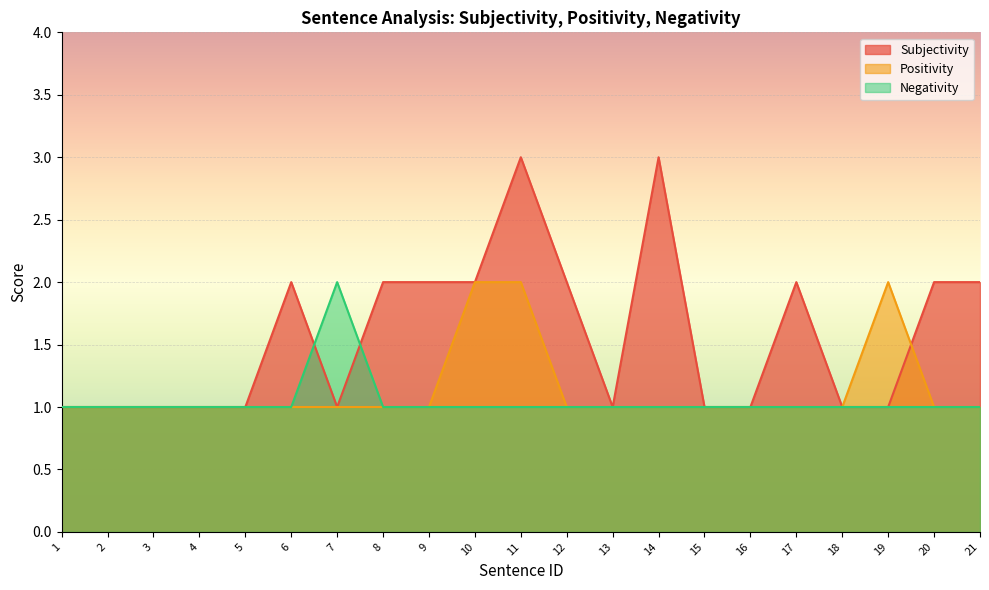

Rank the series at 11 from highest to lowest value.

Subjectivity, Positivity, Negativity